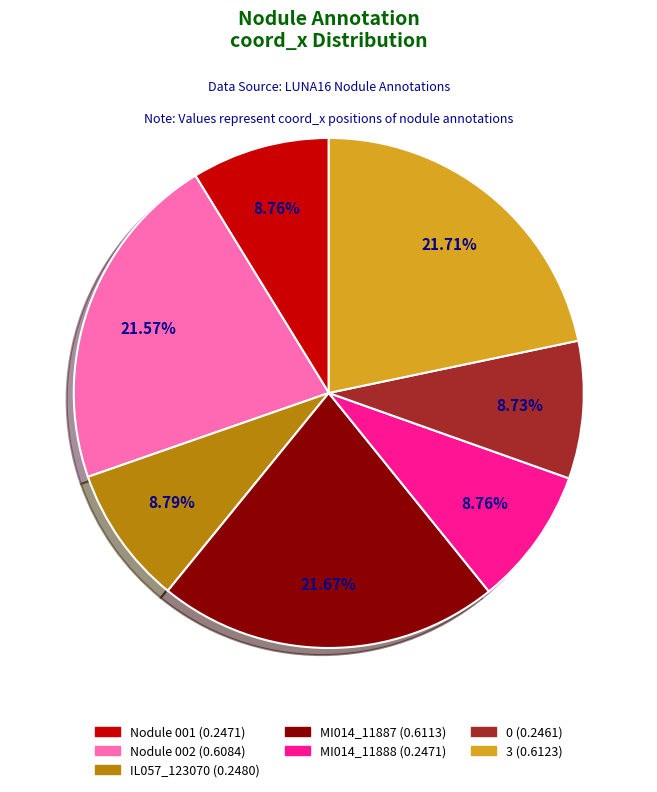

Is it true that 0 is 19% of the pie?

False